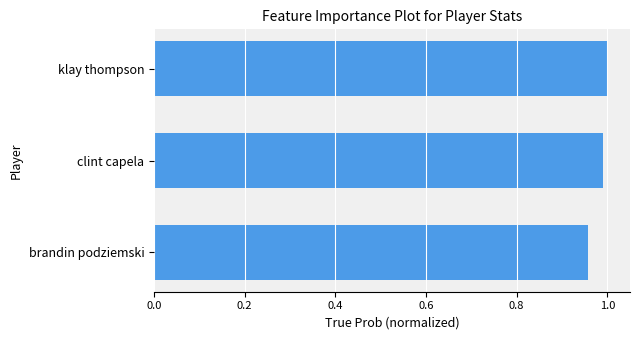

What is the sum of all values?

2.9